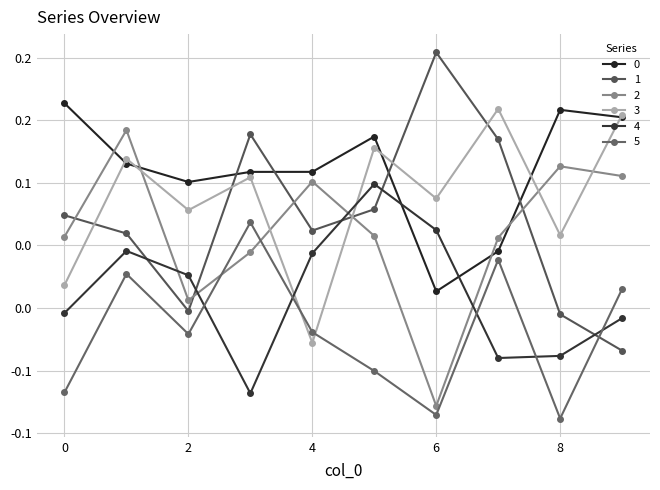

Is this an area chart (filled region under the line)?

No